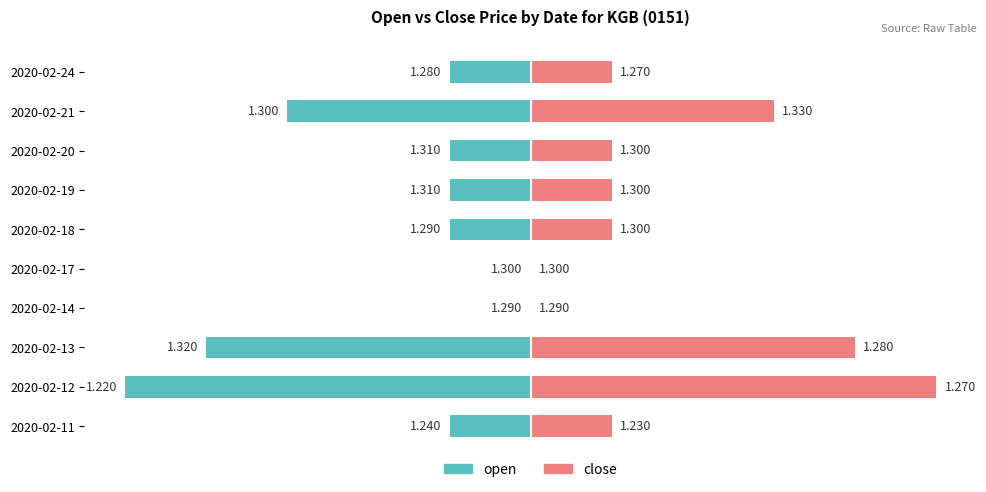

Where does the open series first go above -4?

2020-02-14